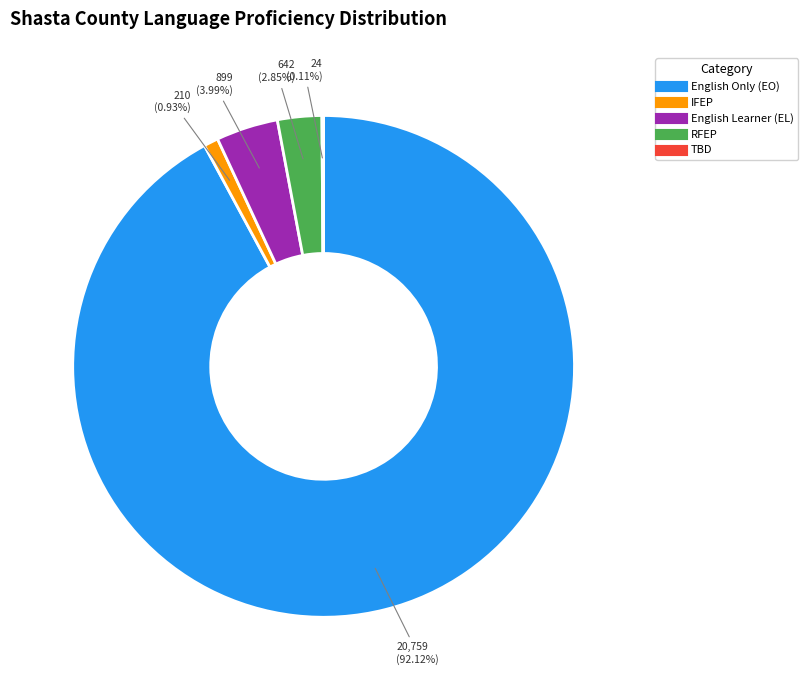

Is there a majority slice in this chart?

Yes